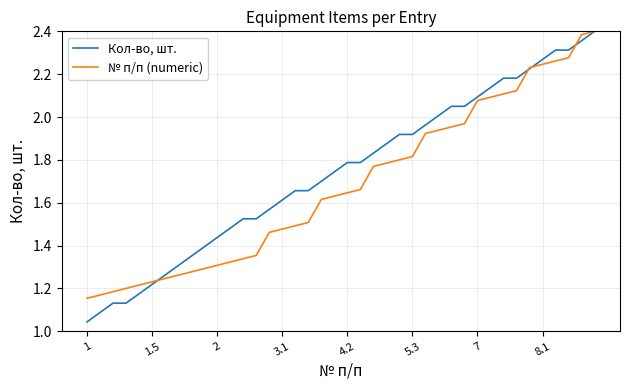

Which series has the largest range (max minus min)?

Кол-во, шт.